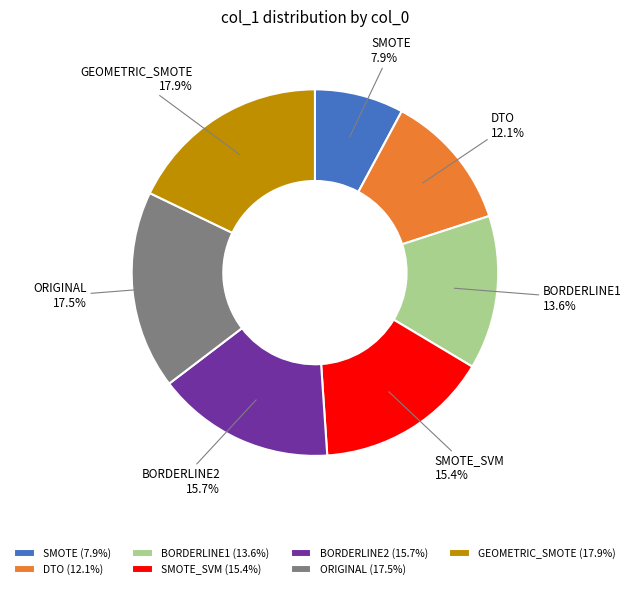

Is it true that SMOTE_SVM is 15% of the pie?

True